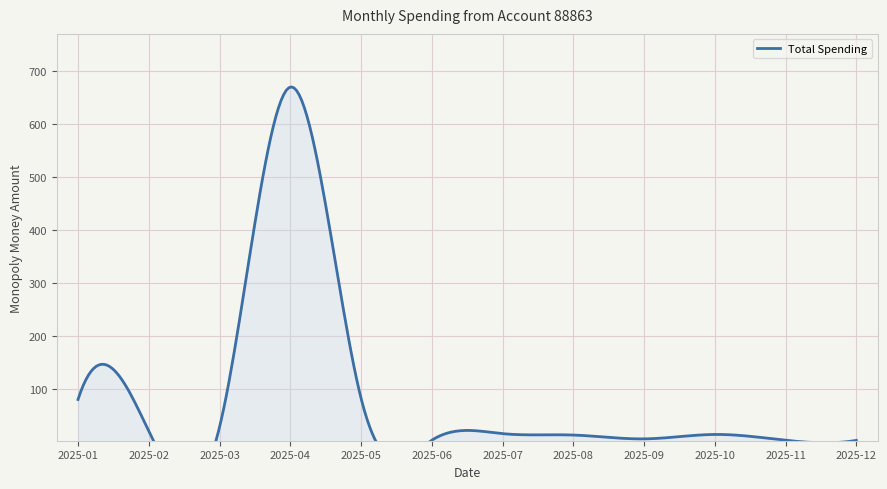

How many lines are shown in the chart?

1